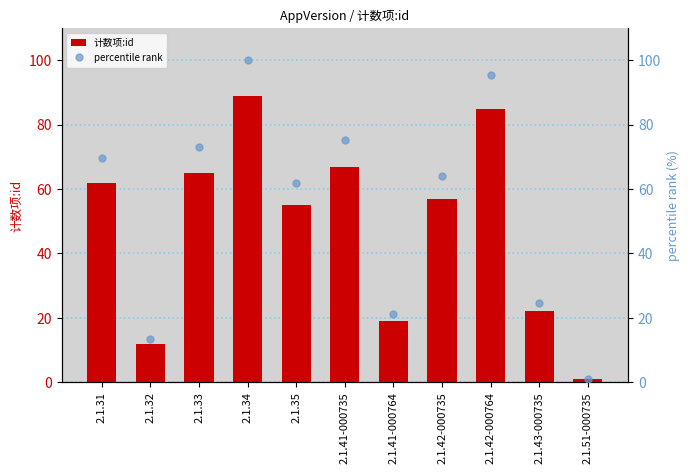

What is the label of the 2nd bar from the left?

2.1.32